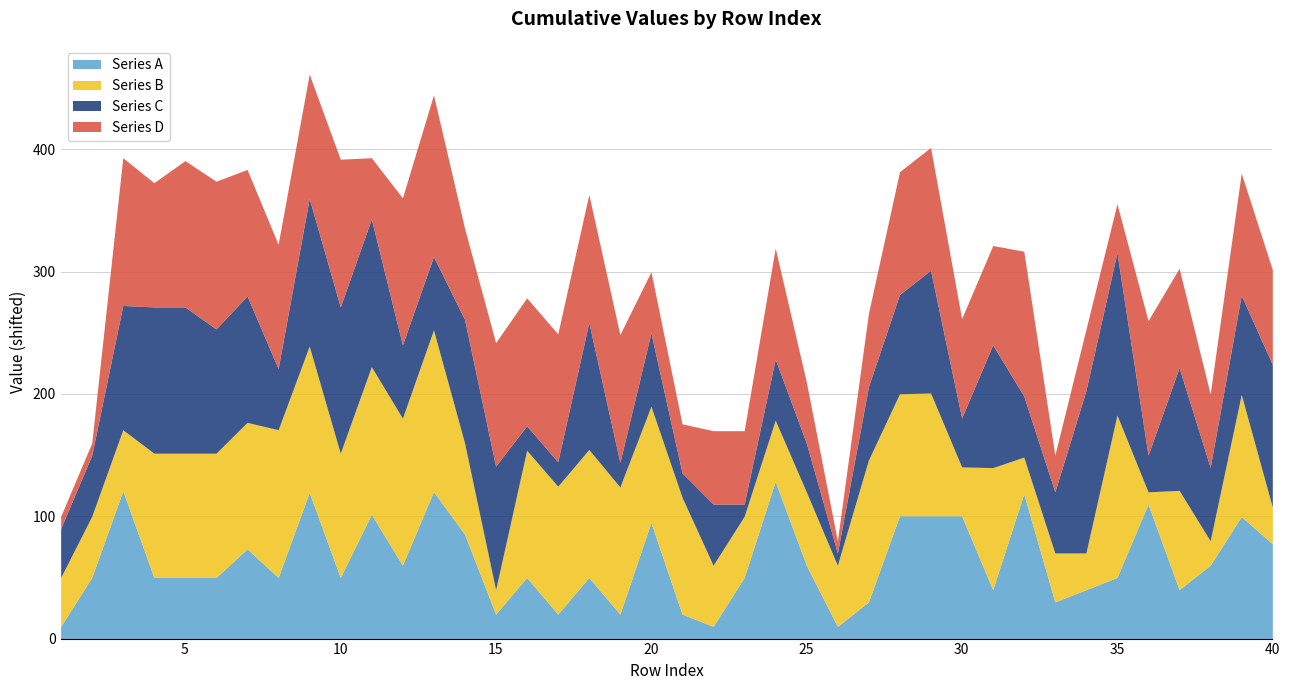

Which series changed the most between 10 and 13?

Series A